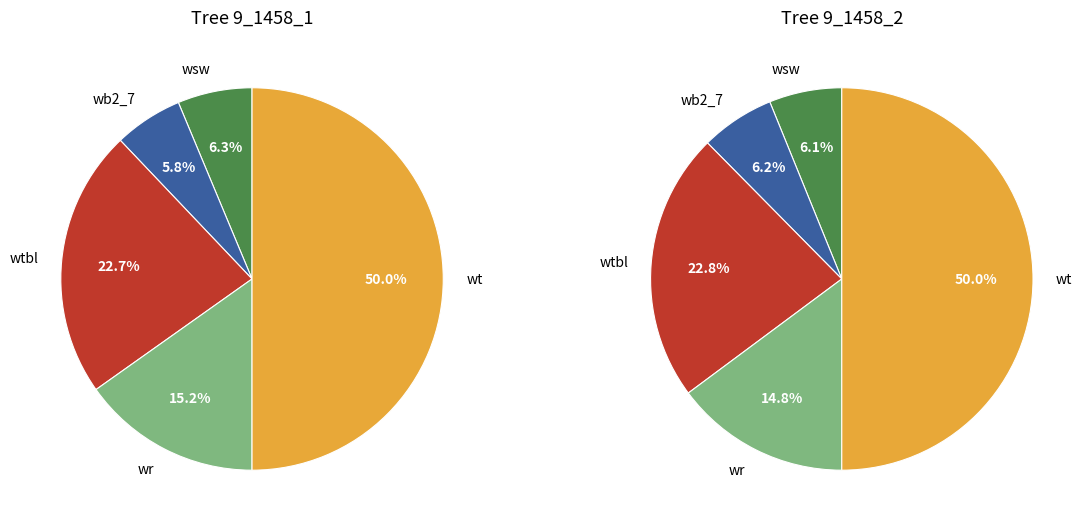

Between 9_1458_1 and 9_1458_2, which is larger?

9_1458_2